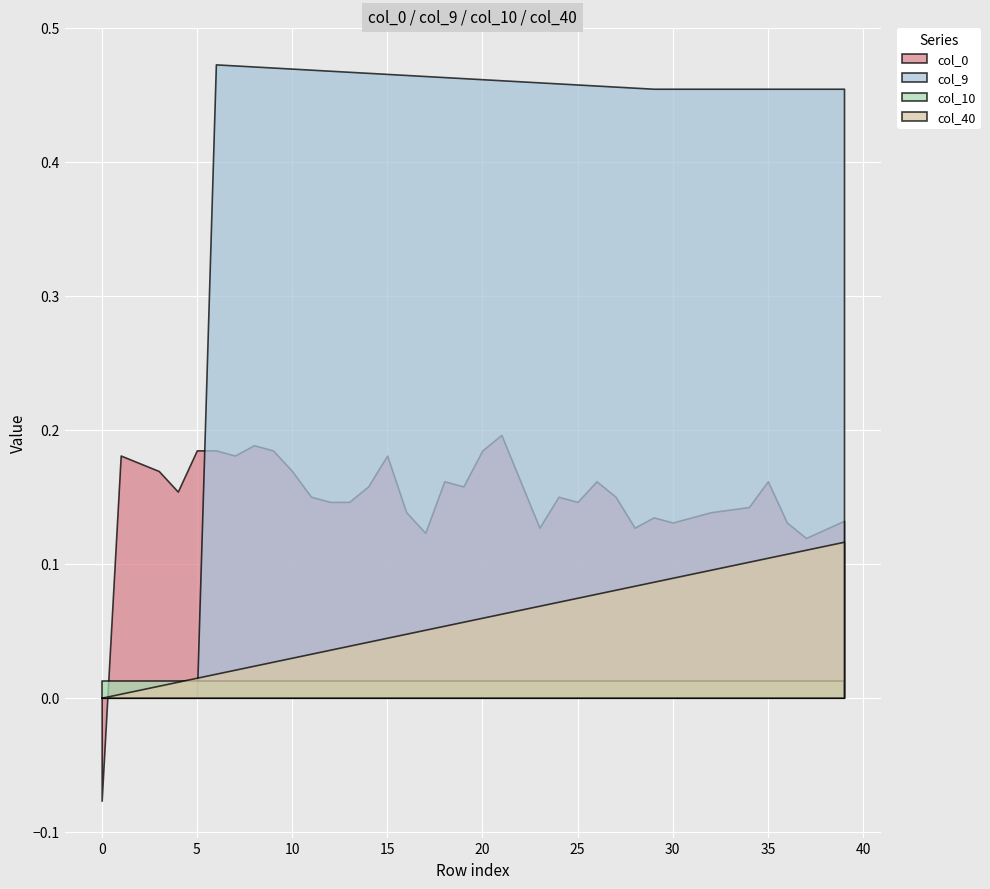

What are all the series names shown in the legend?

col_40, col_10, col_9, col_0